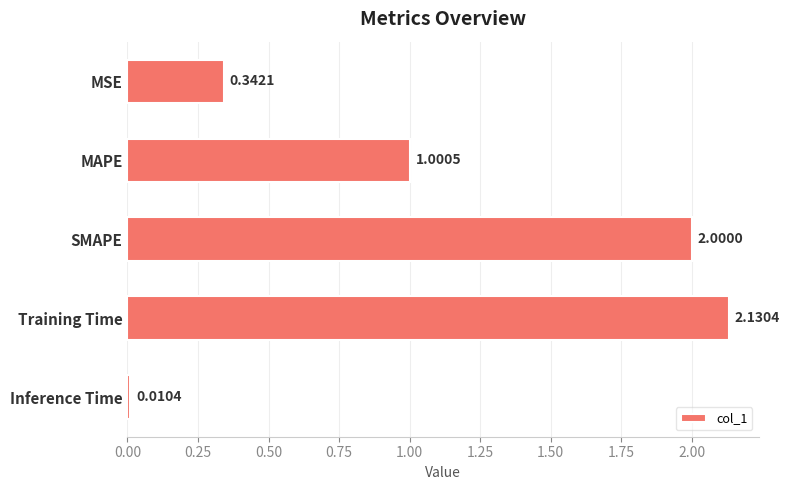

Are the bars grouped side by side (vs. stacked)?

No